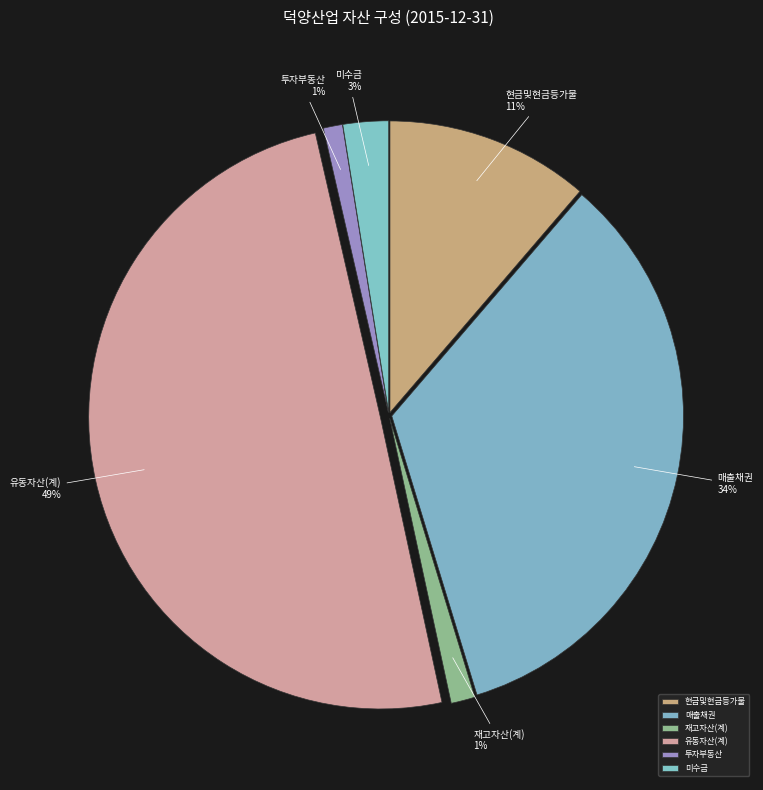

True or false: 투자부동산 accounts for 8% of the total.

False